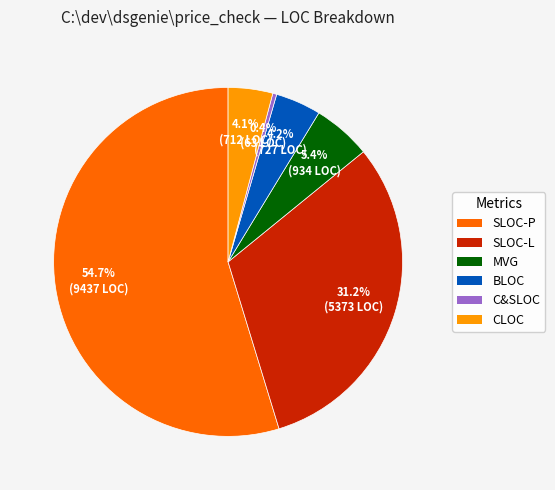

What portion of the pie excludes CLOC?

95.9%